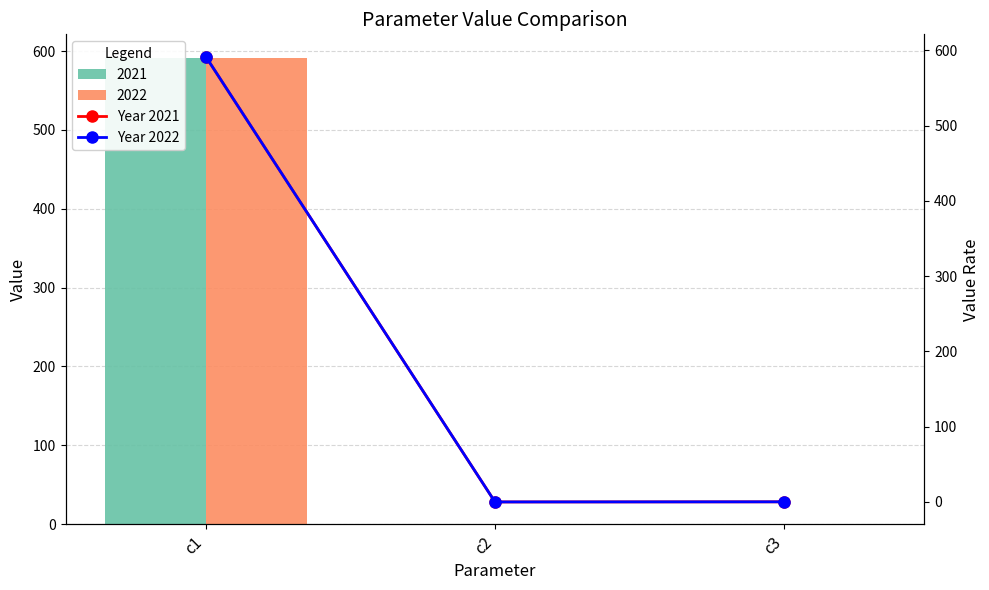

Reading left to right, what are all the values shown in this chart?

Year 2021: c1=591.6	c2=0.0	c3=0.2
Year 2022: c1=591.6	c2=0.0	c3=0.2